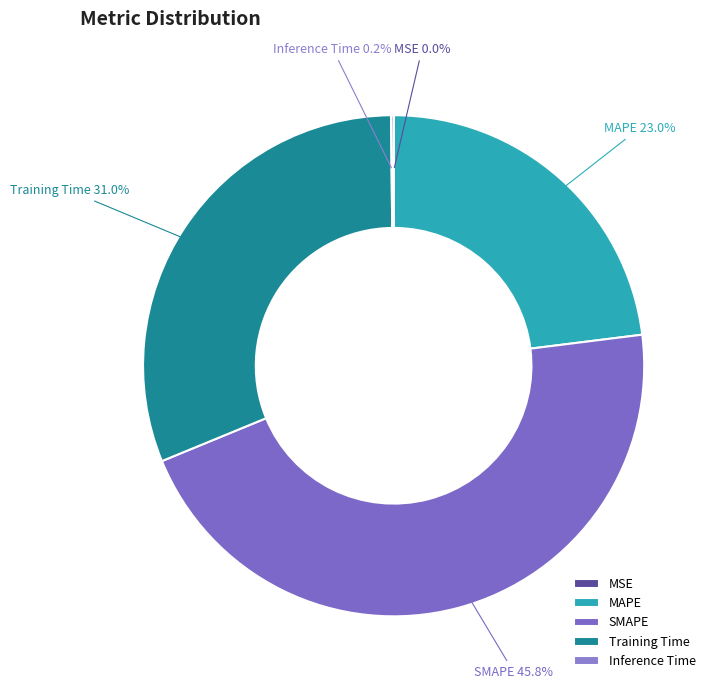

To the nearest percent, what is the average slice percentage?

20%